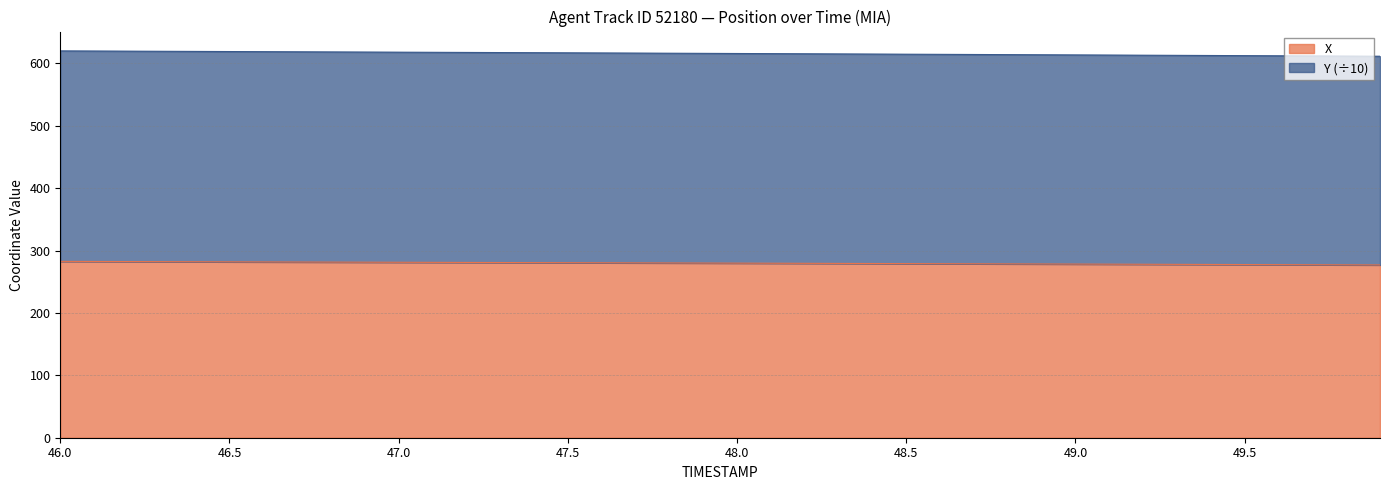

What is the difference between the second highest and second lowest values in the Y series?

8.1